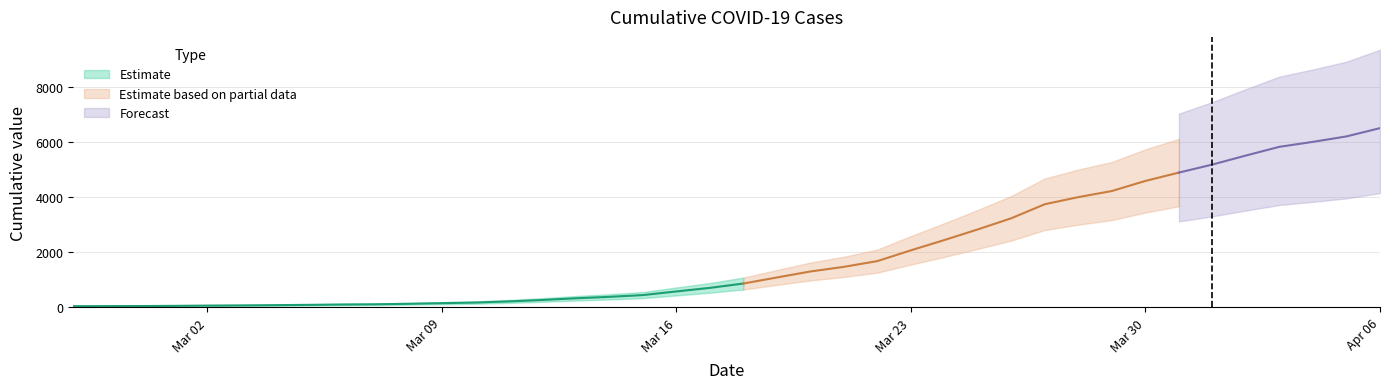

How many lines are shown in the chart?

1